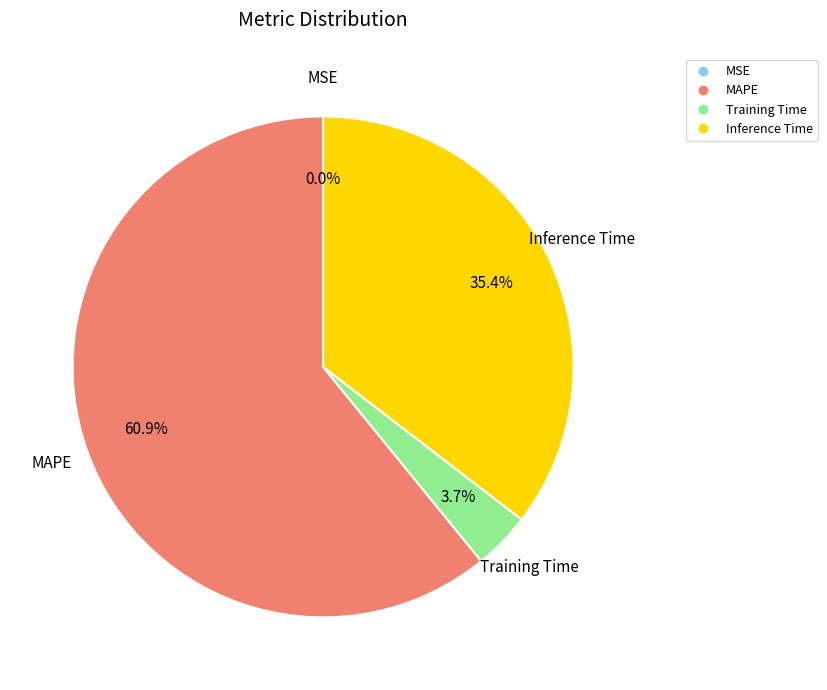

Is there a majority slice in this chart?

Yes